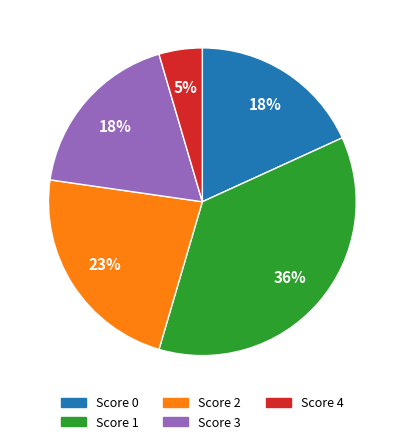

To the nearest percent, what is the average slice percentage?

20%